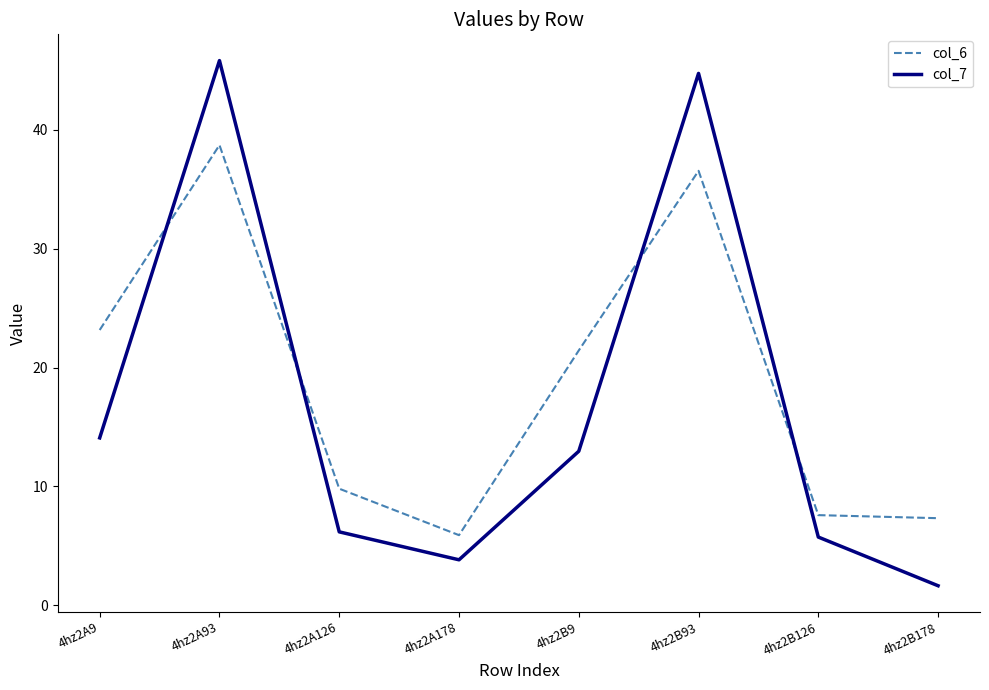

Which label corresponds to the largest value in the chart?

4hz2A93